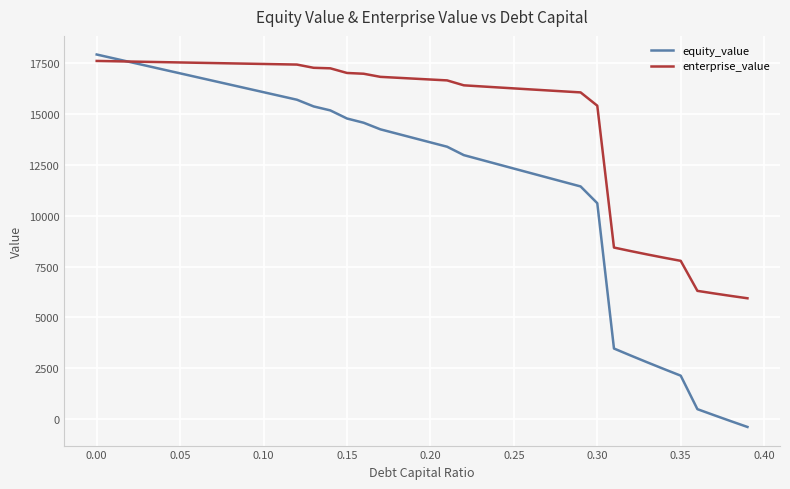

What is the sum of all equity_value values?

469752.7